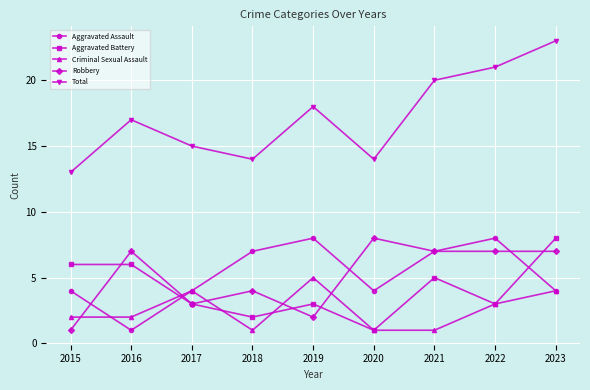

What is the value of the Aggravated Battery point at the 7th from the left?

5